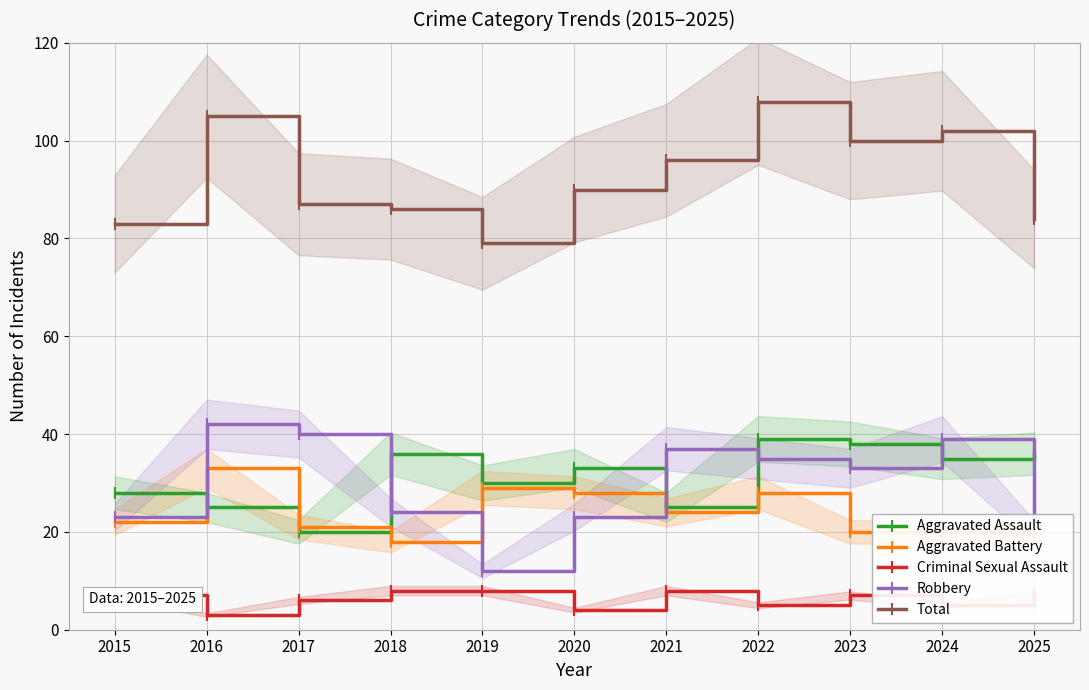

What is the sum of all Aggravated Assault values?

345